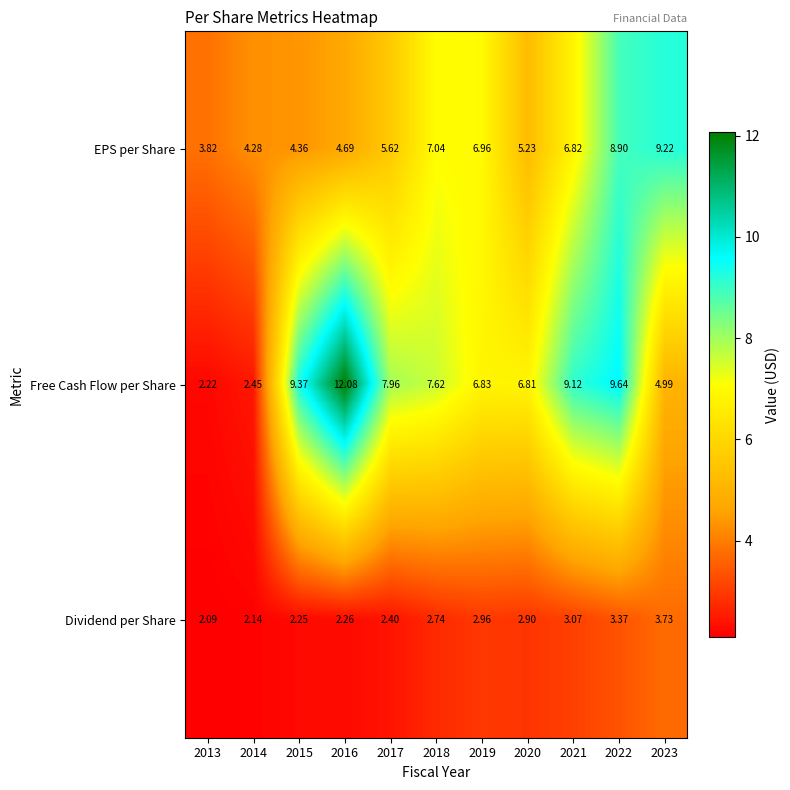

Which series changed the most between 2016 and 2020?

Free Cash Flow per Share